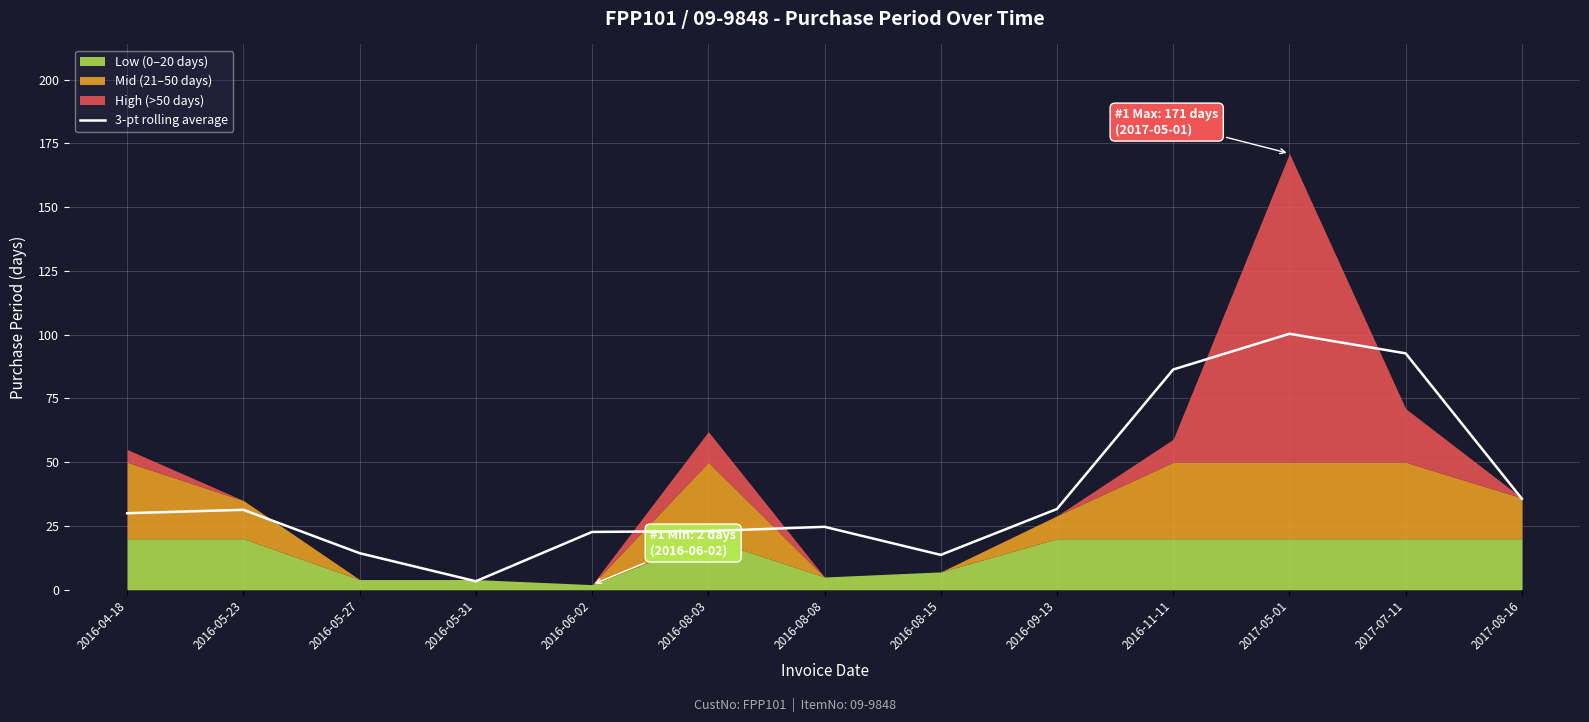

Which has a higher value, 2016-05-23 or 2016-05-31?

2016-05-23